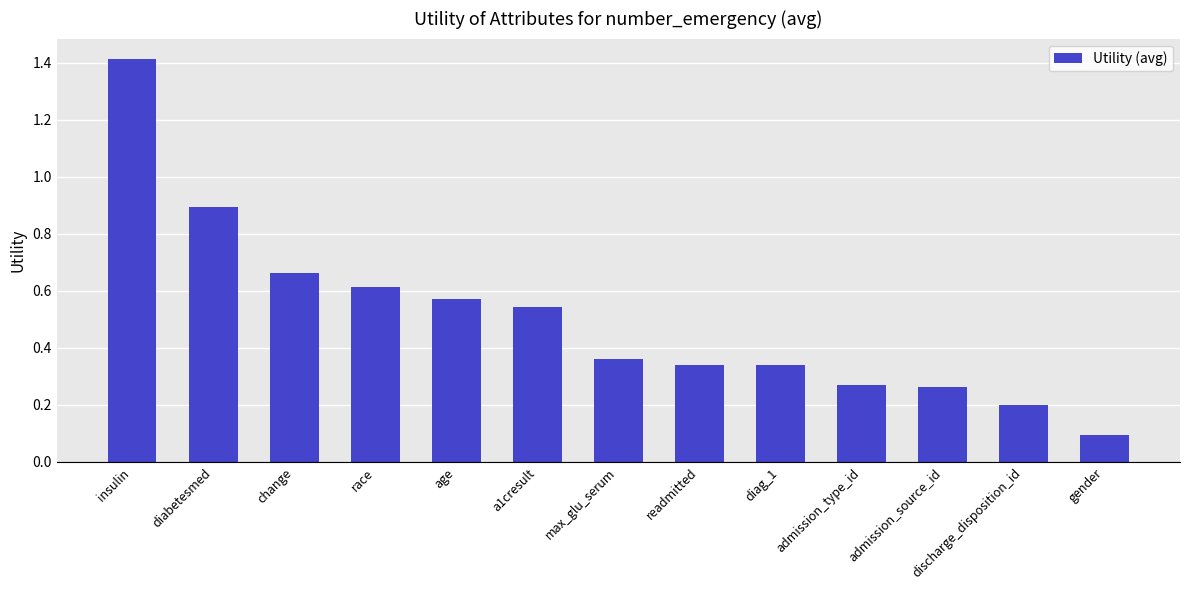

Which label corresponds to the largest value in the chart?

insulin